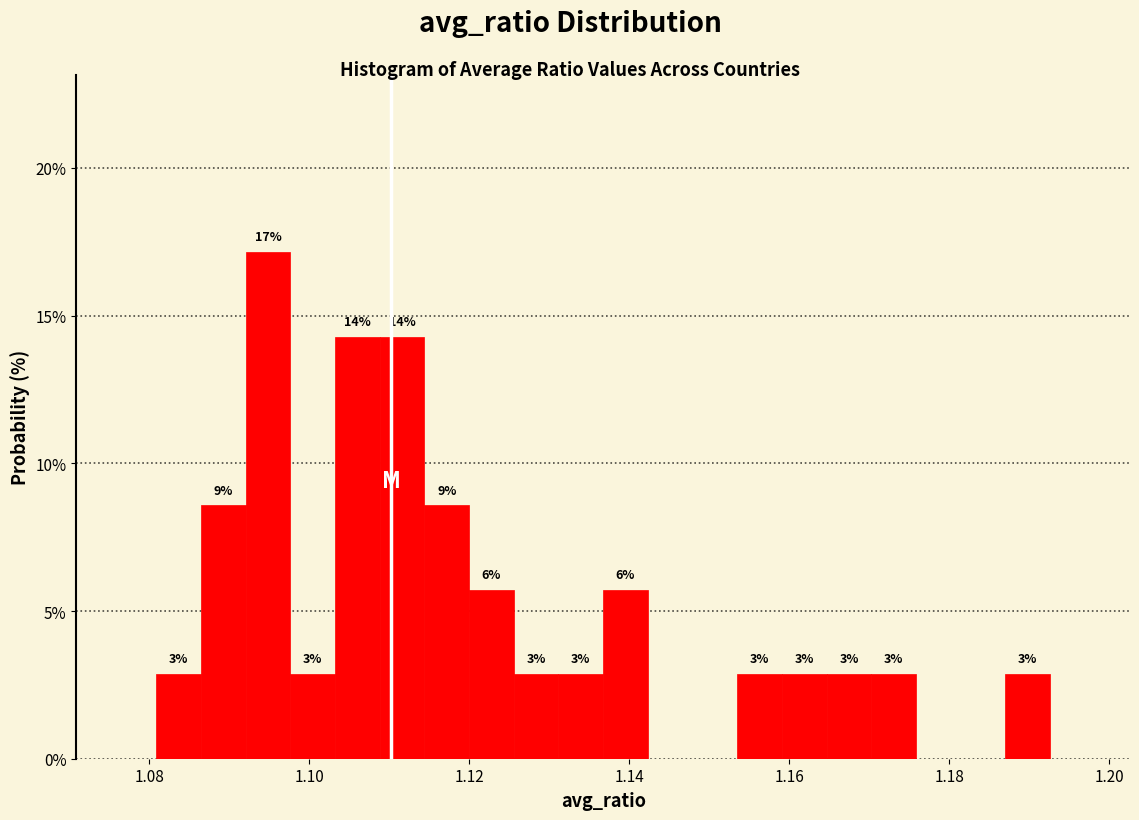

Around what value on the x-axis is the tallest bar? Give the approximate position of its centre, as read against the axis.

1.094